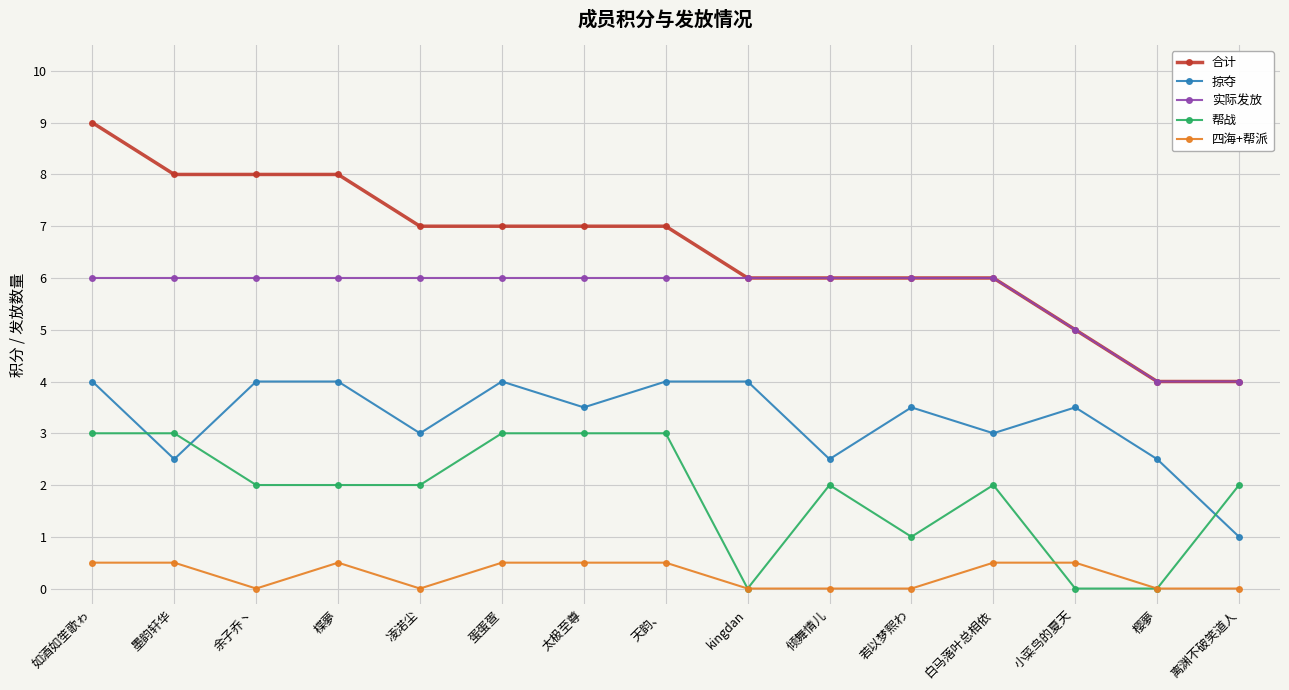

True or false: 掠夺 has more than 1 points higher than both neighbors.

True